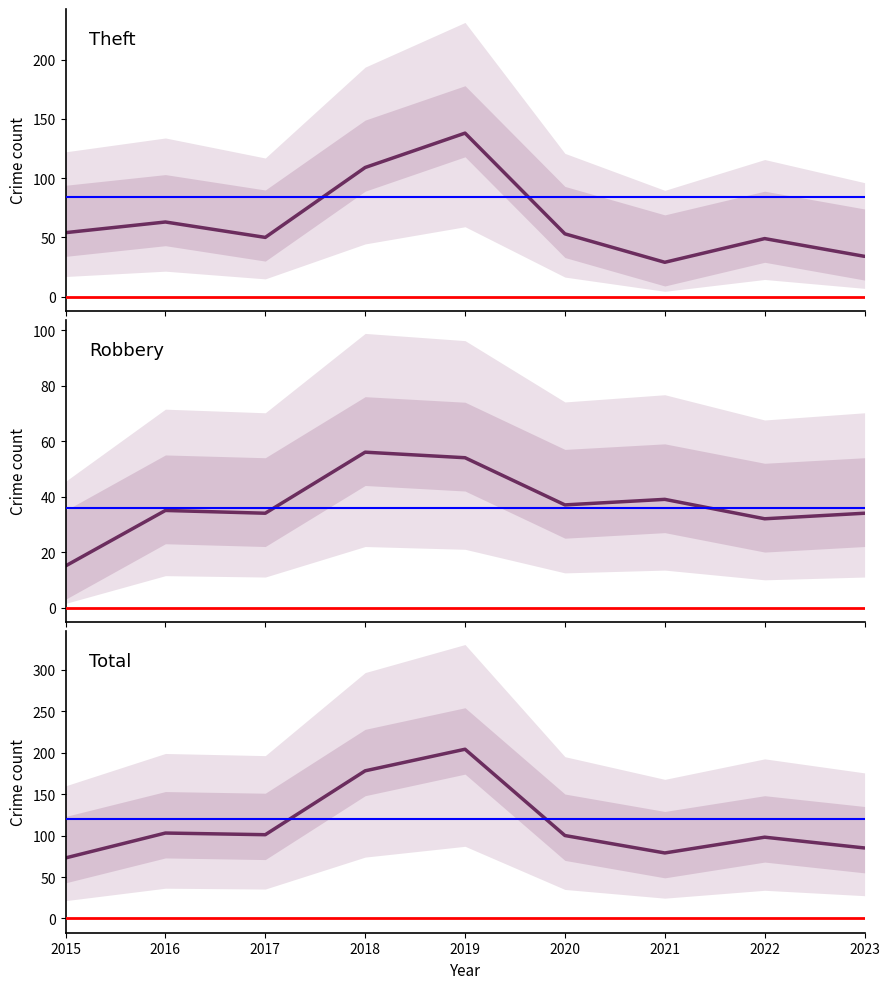

Rank the series at 2017 from lowest to highest value.

Robbery, Theft, Total